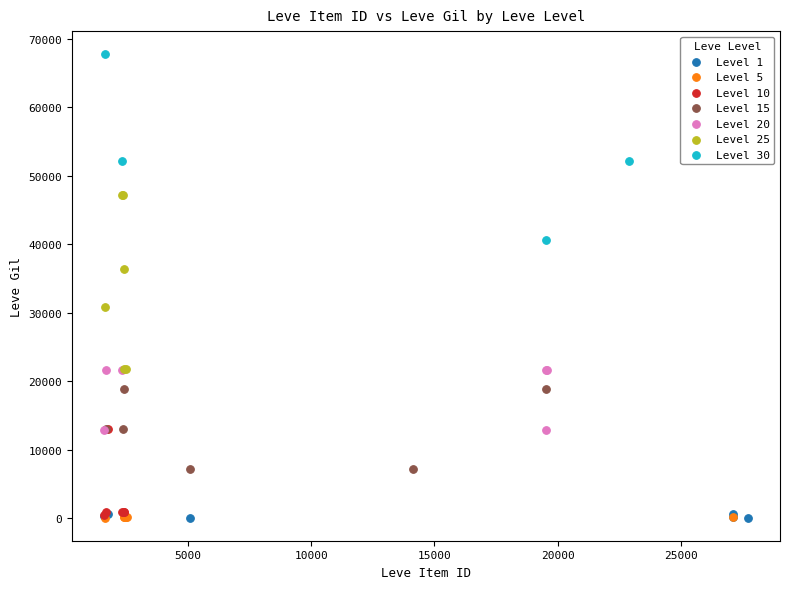

Which series reaches the maximum Y coordinate?

Level 30